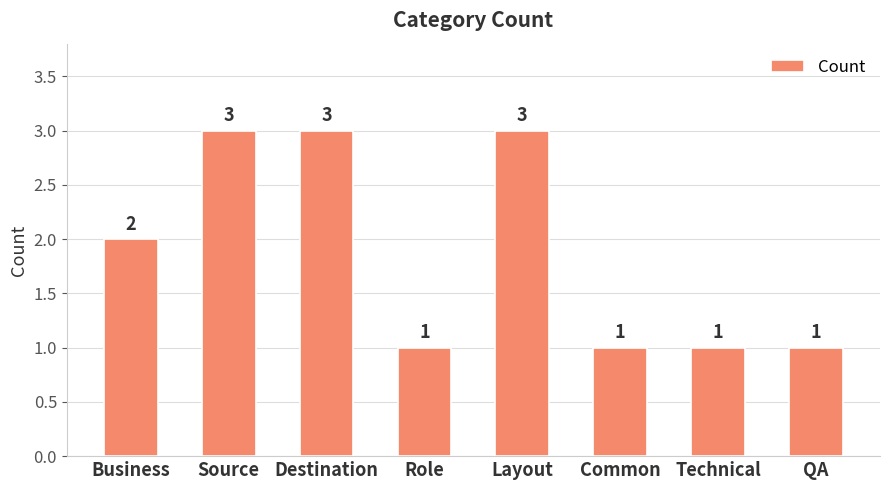

What is the label of the 1st bar from the left?

Business